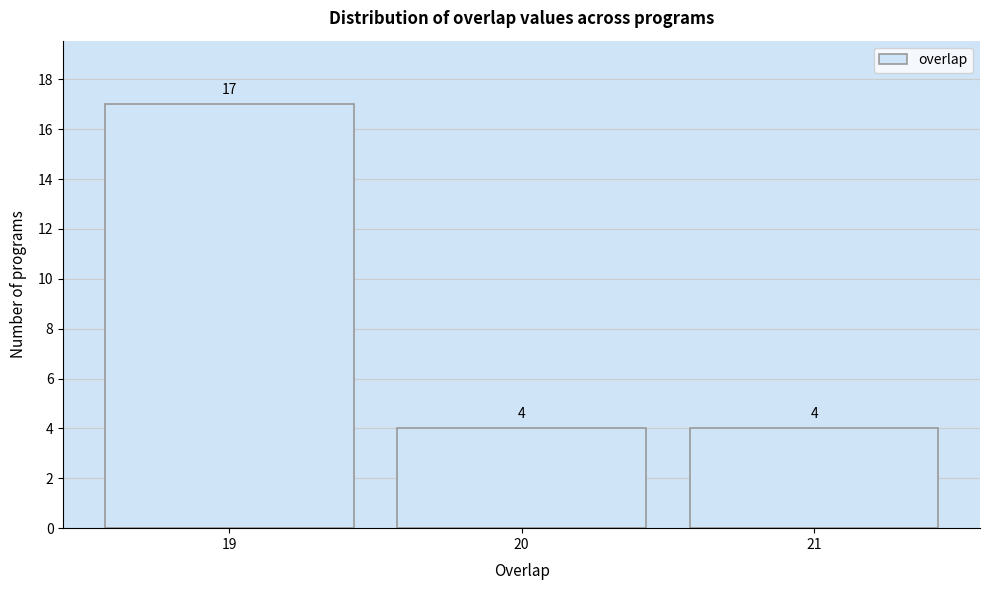

How tall is the bar that spans 20.5 to 21.5 on the x-axis?

4